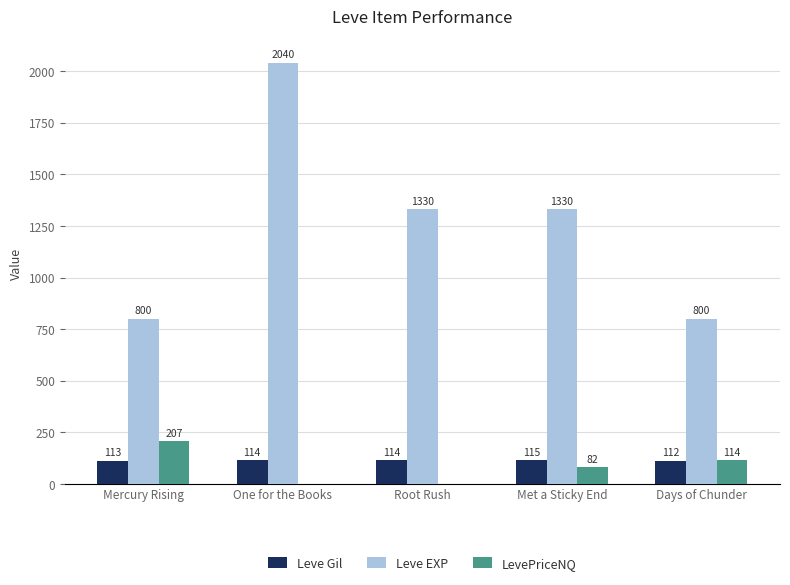

Reading left to right, what are all the values shown in this chart?

Leve Gil: 113	114	114	115	112
Leve EXP: 800	2040	1330	1330	800
LevePriceNQ: 207	0	0	82	114